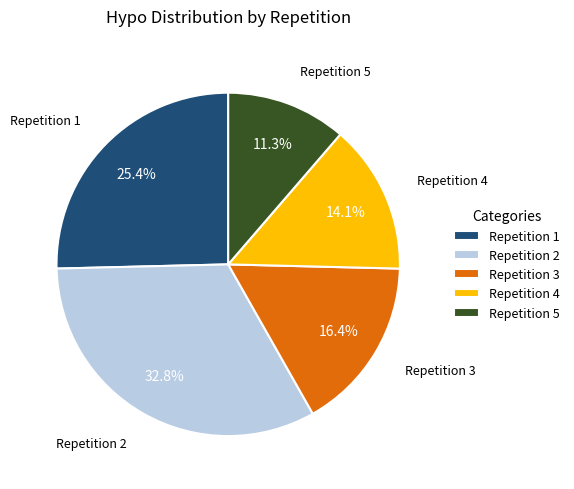

Is there any slice that represents more than half of the pie?

No